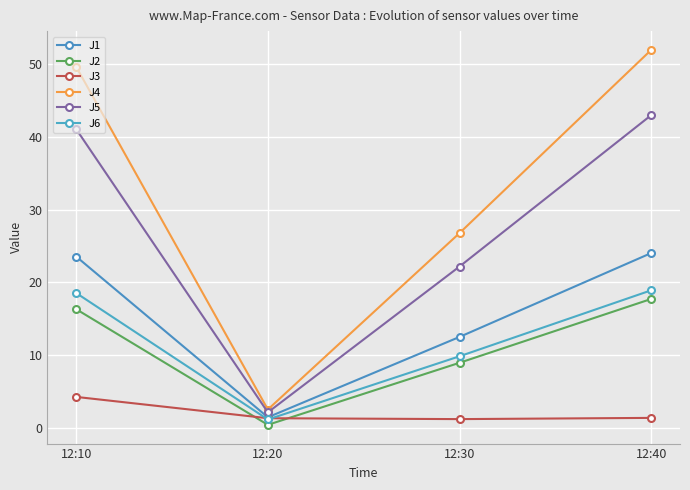

At which label does J3 reach its peak?

12:10